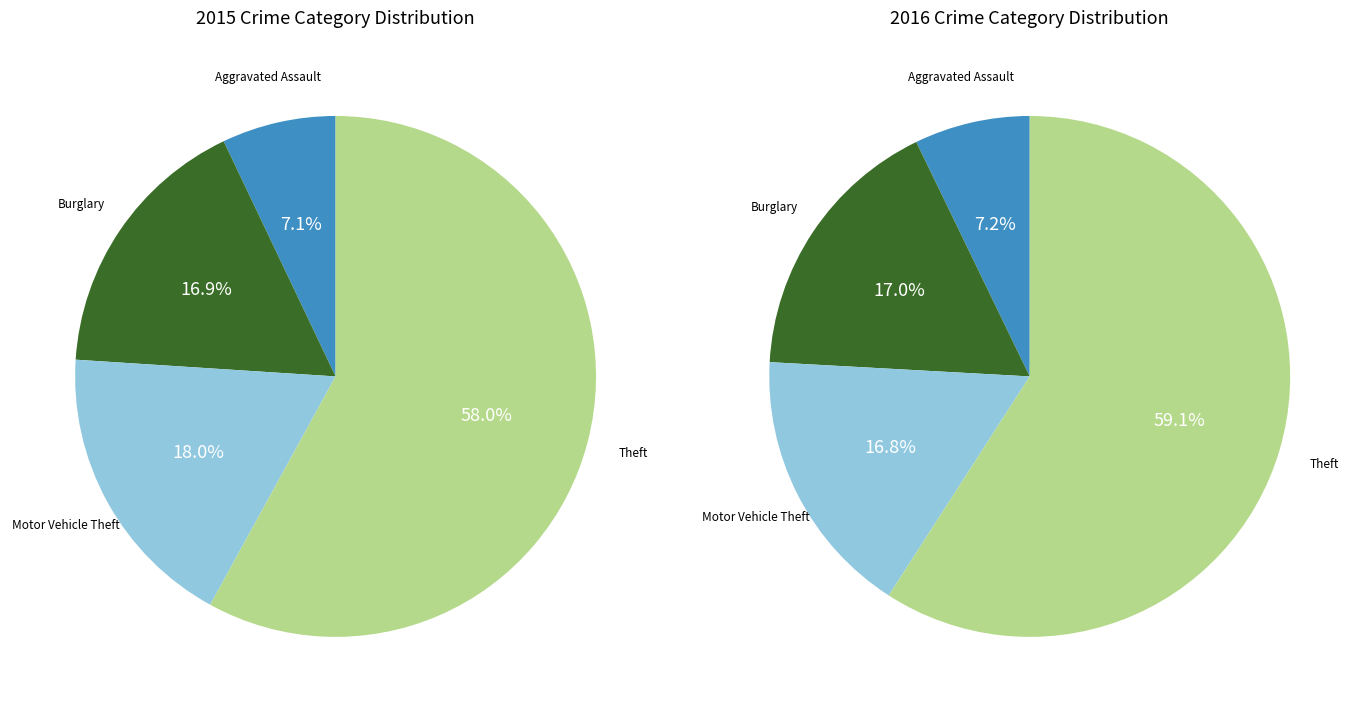

Is it true that Criminal Sexual Assault is 1% of the pie?

False